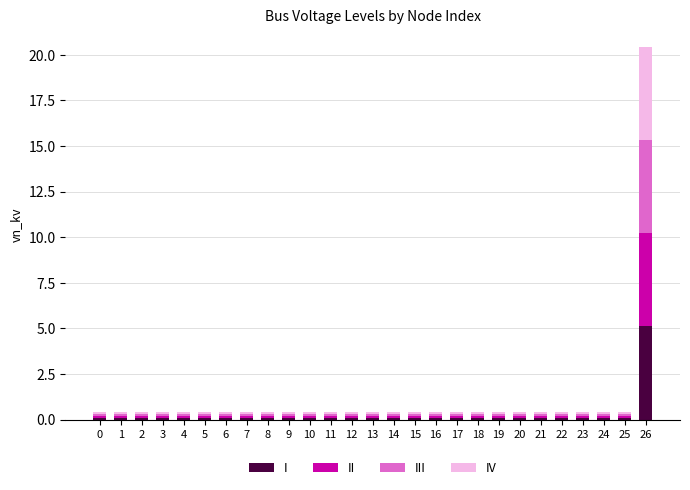

At which category is the sum across all series the highest?

26